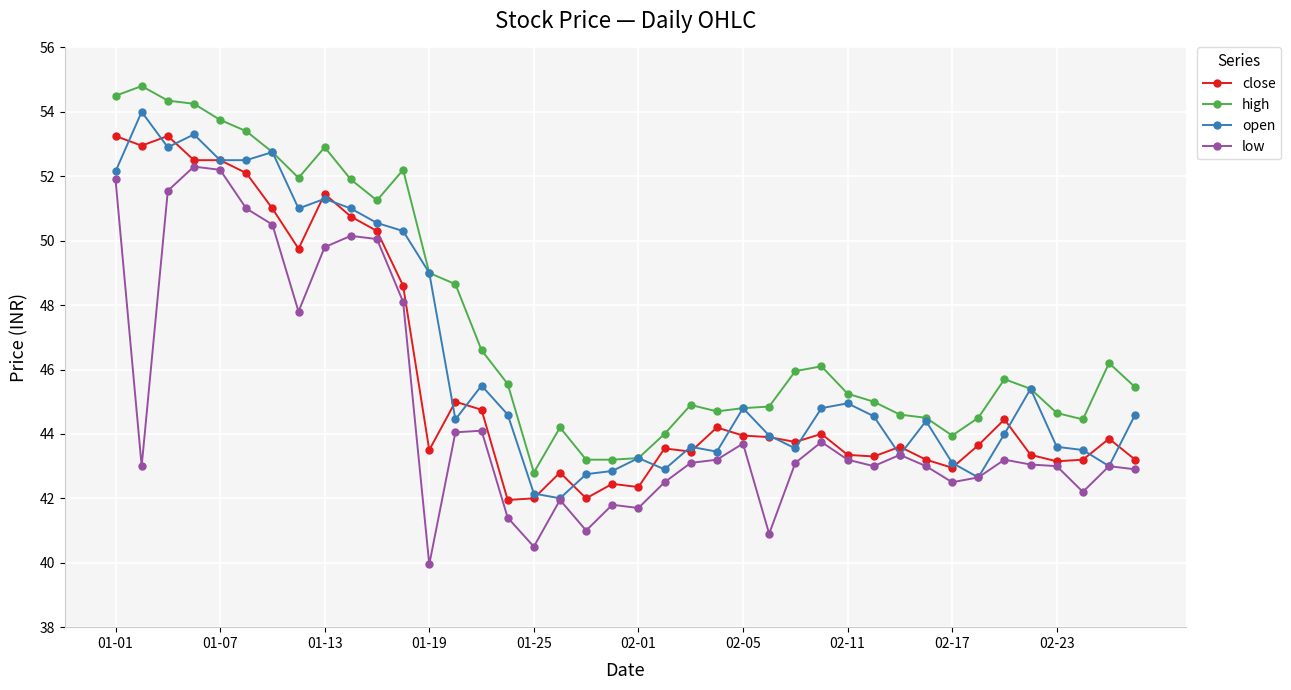

True or false: open has more than 0 points higher than both neighbors.

True